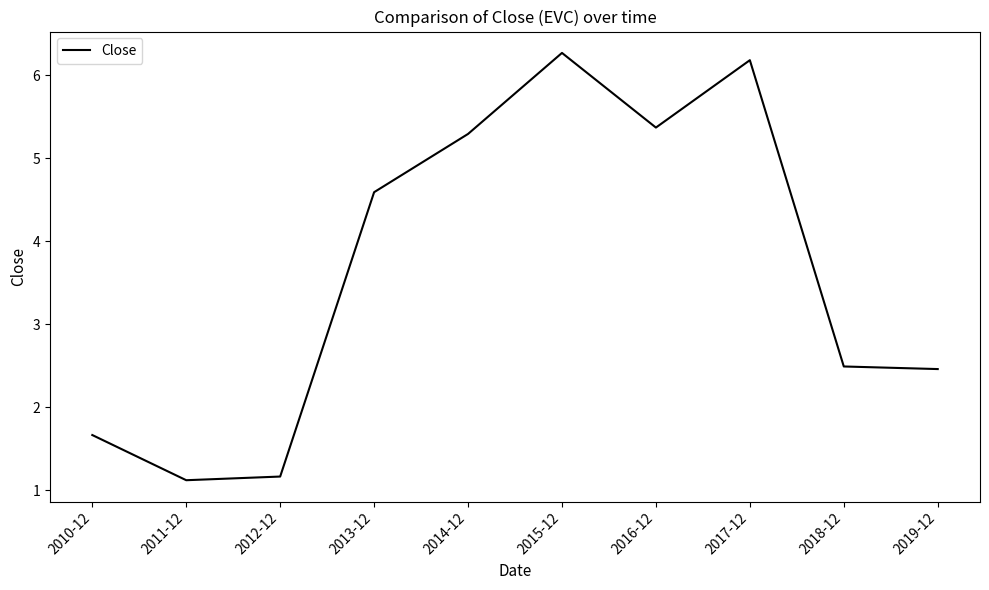

What is the ratio of the value at 2015-12 to the value at 2014-12?

1.2